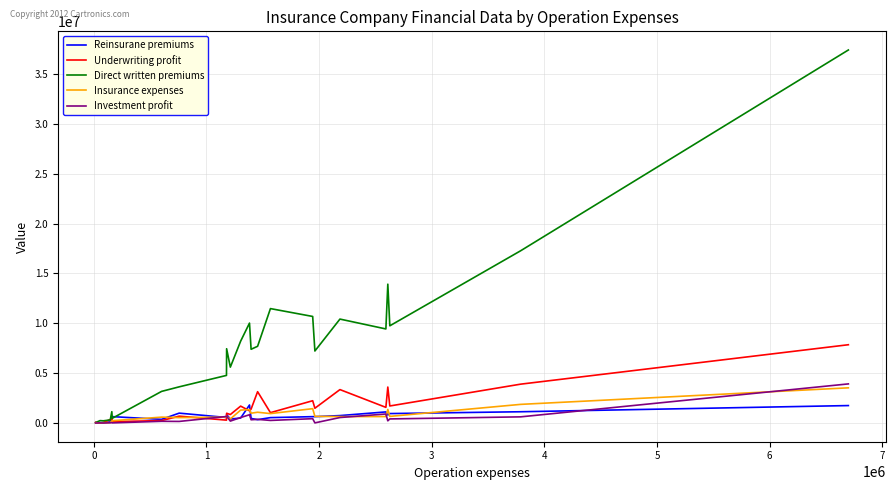

Which series has the largest range (max minus min)?

Direct written premiums